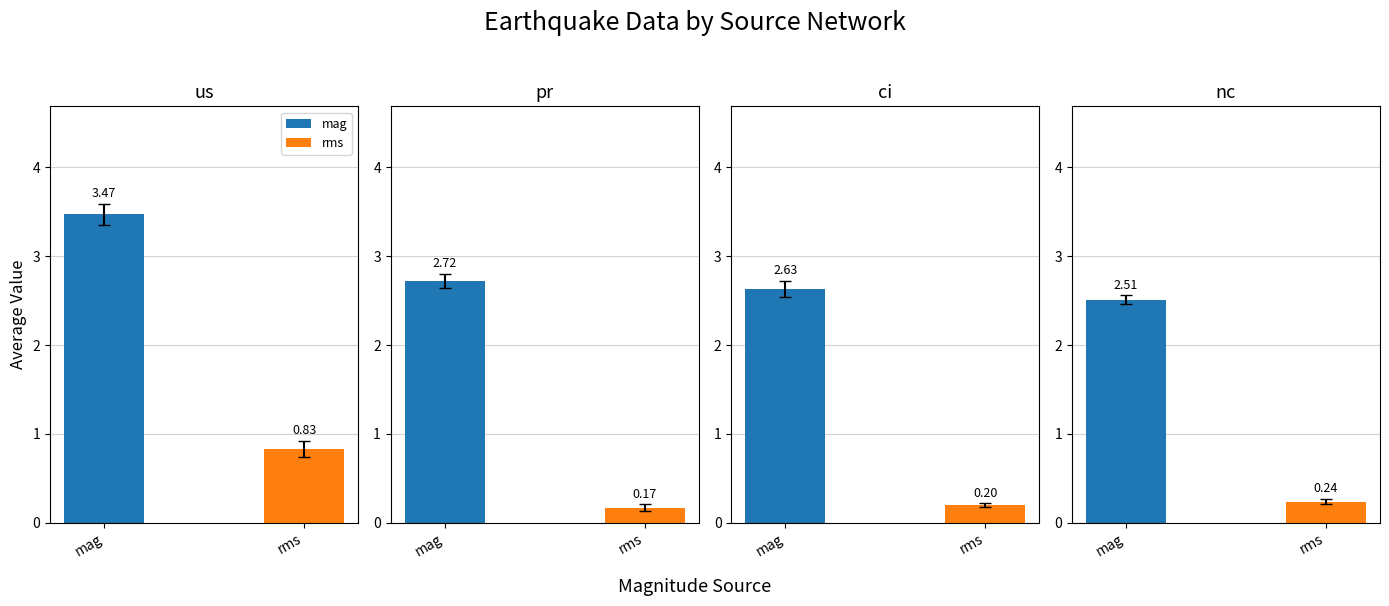

What is the value of the rms bar at the 2nd from the left?

0.2